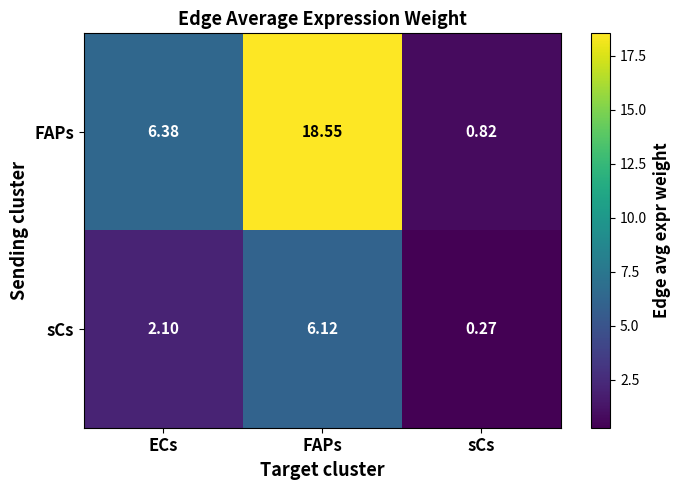

What is the total value across all series at sCs?

1.1